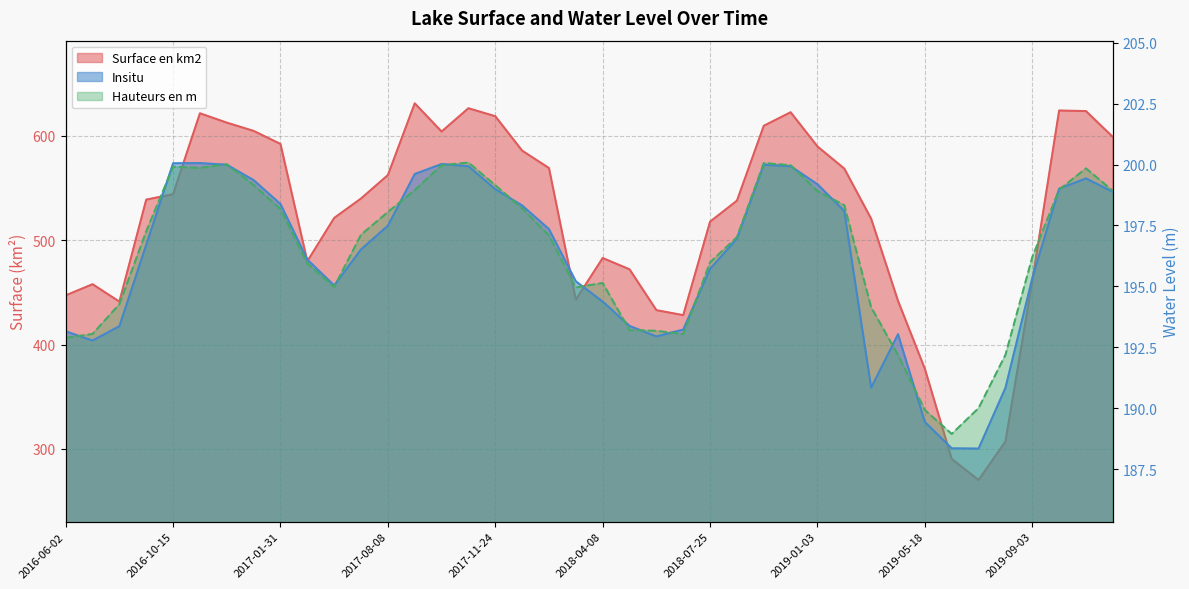

Where is Hauteurs en m nearest to the value 194?

2019-02-26